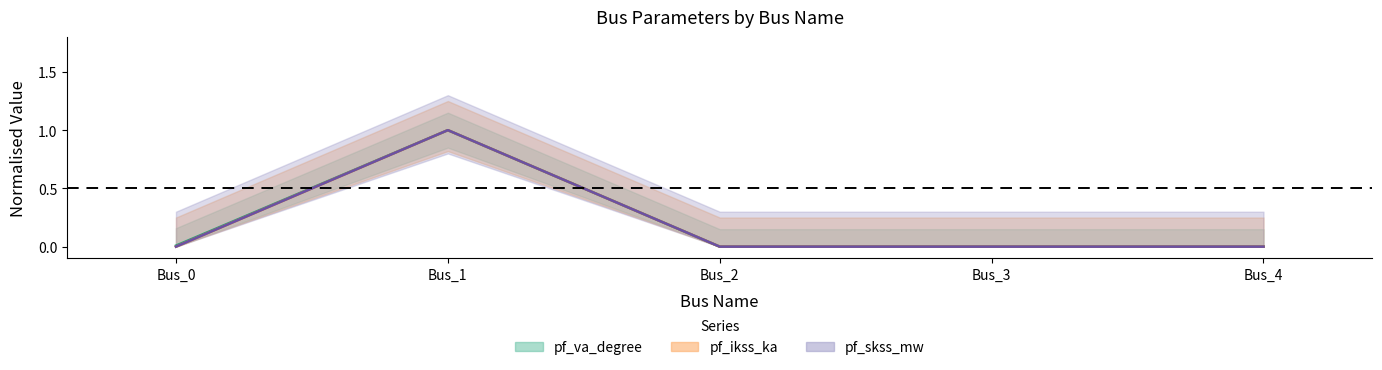

True or false: pf_va_degree and pf_ikss_ka cross at least once.

False